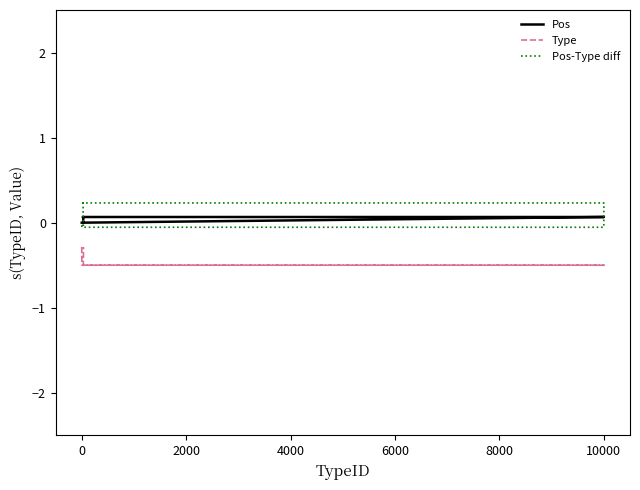

List the series in order of their peak value, lowest first.

Type, Pos, Pos-Type diff